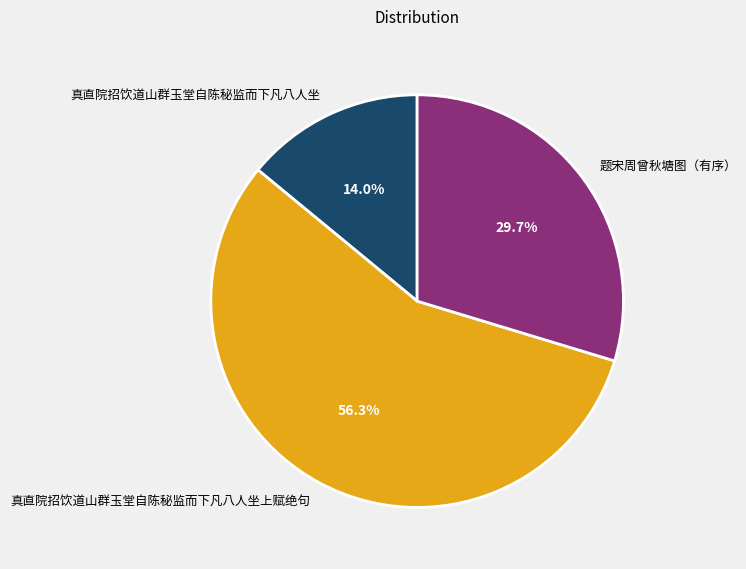

Is 真直院招饮道山群玉堂自陈秘监而下凡八人坐上赋绝句 the majority of the pie?

Yes